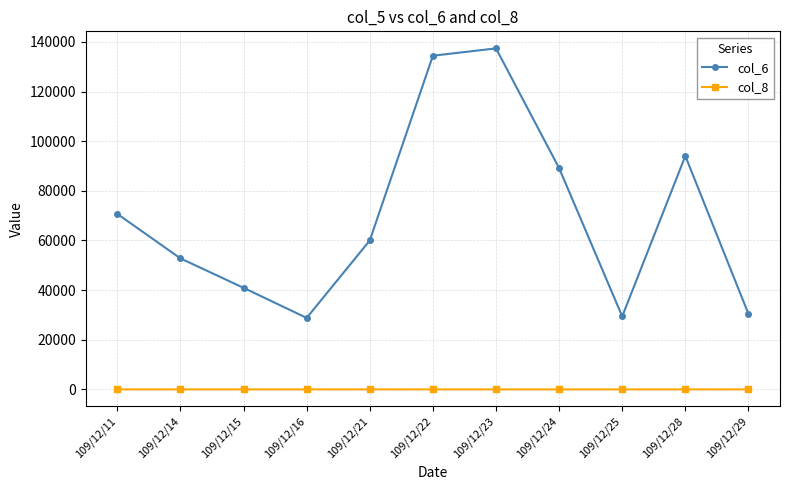

True or false: col_8 has more than 1 interior local peaks.

True